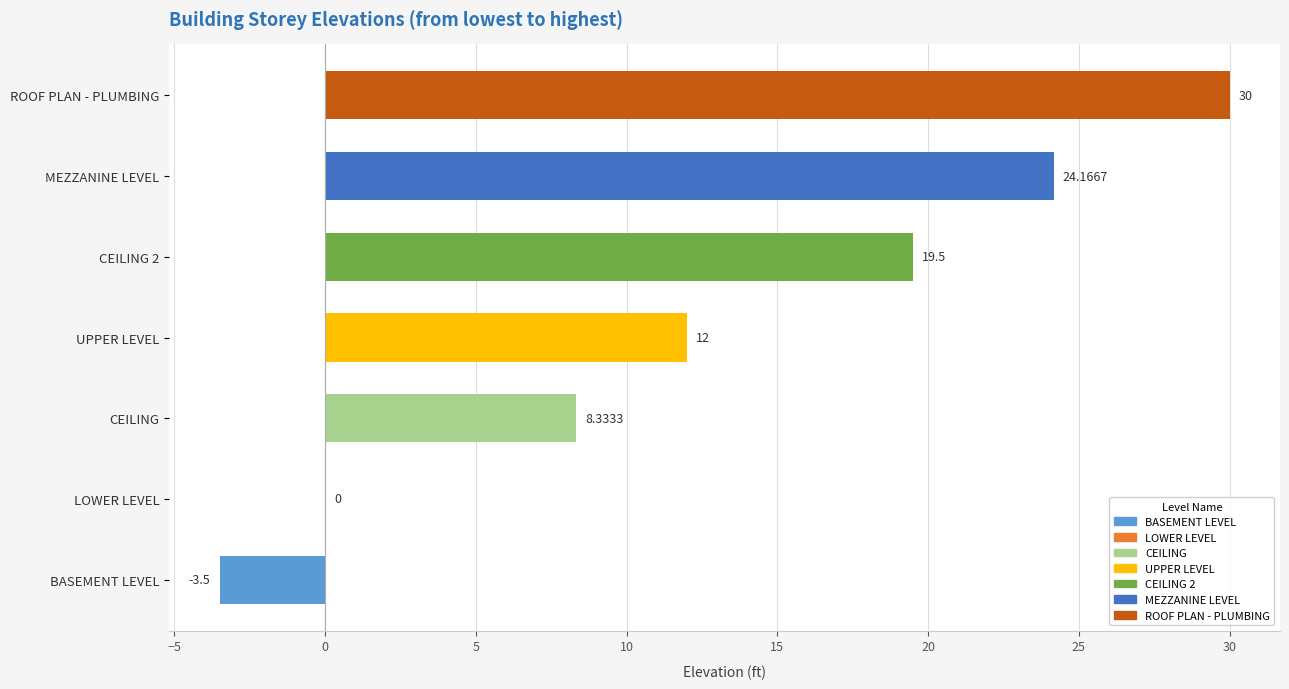

Are the bars grouped side by side (vs. stacked)?

No